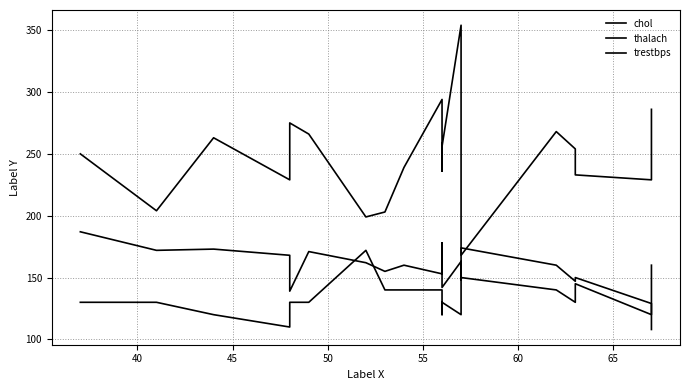

Is this an area chart (filled region under the line)?

No